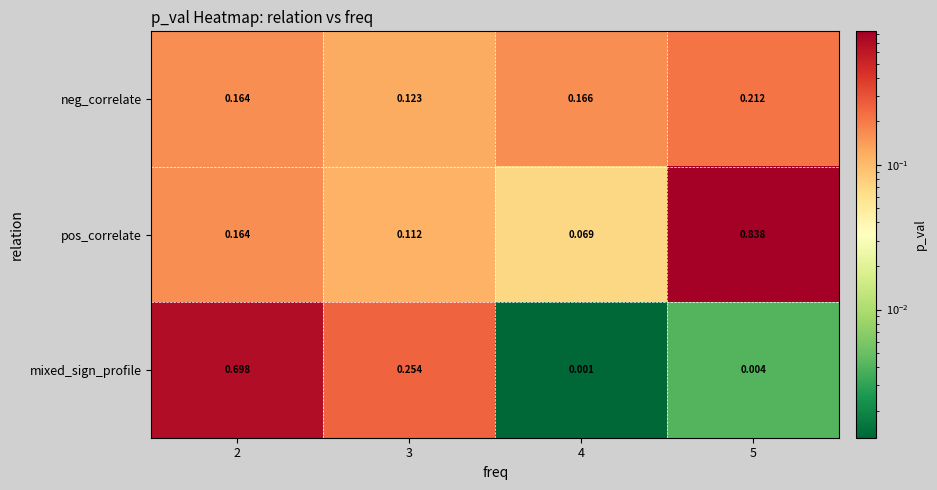

Which series has the largest total across all categories?

pos_correlate